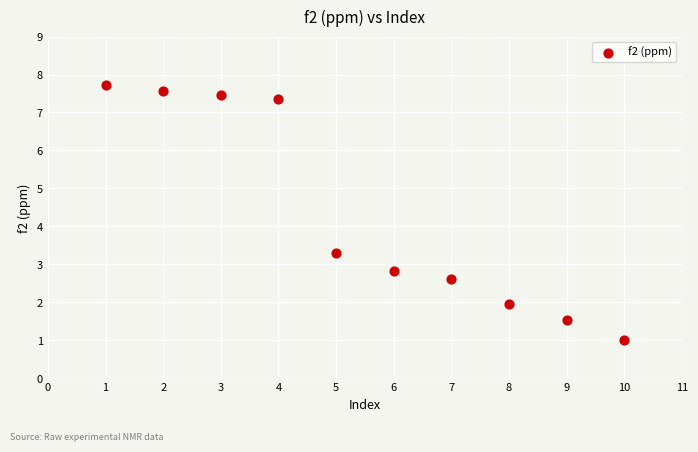

What Y value in the scatter plot is closest to 4?

3.3